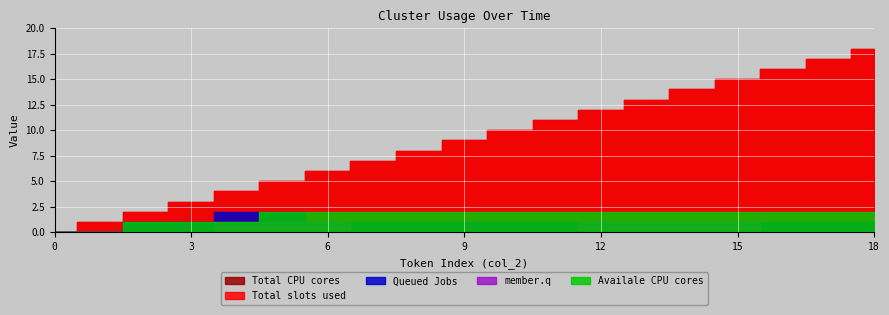

How many categories are shown in the chart?

19